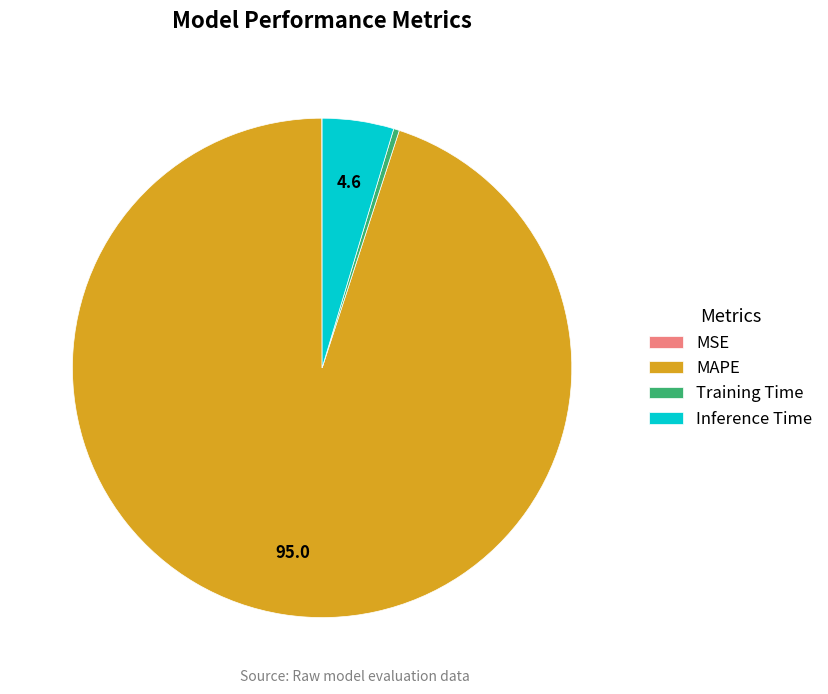

Between Inference Time and MAPE, which is larger?

MAPE